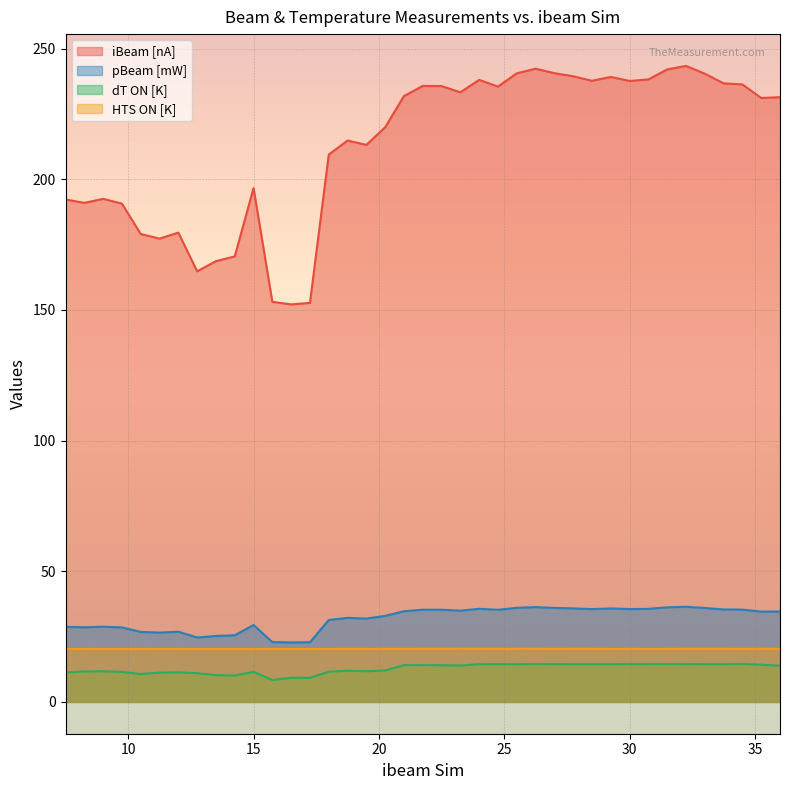

What is the highest value of the HTS ON [K] series?

20.3